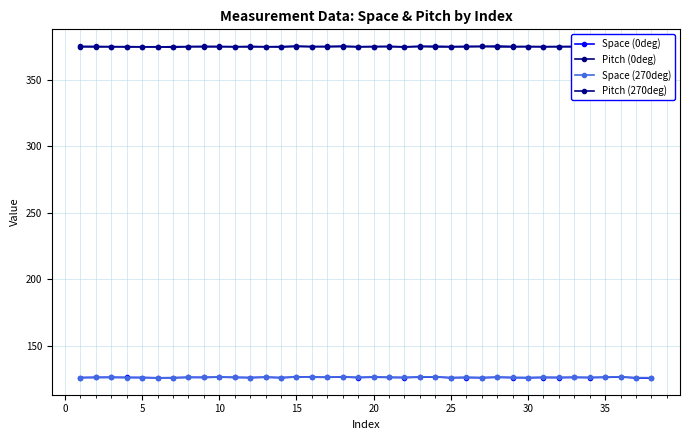

Which series has the largest total across all categories?

Pitch (270deg)